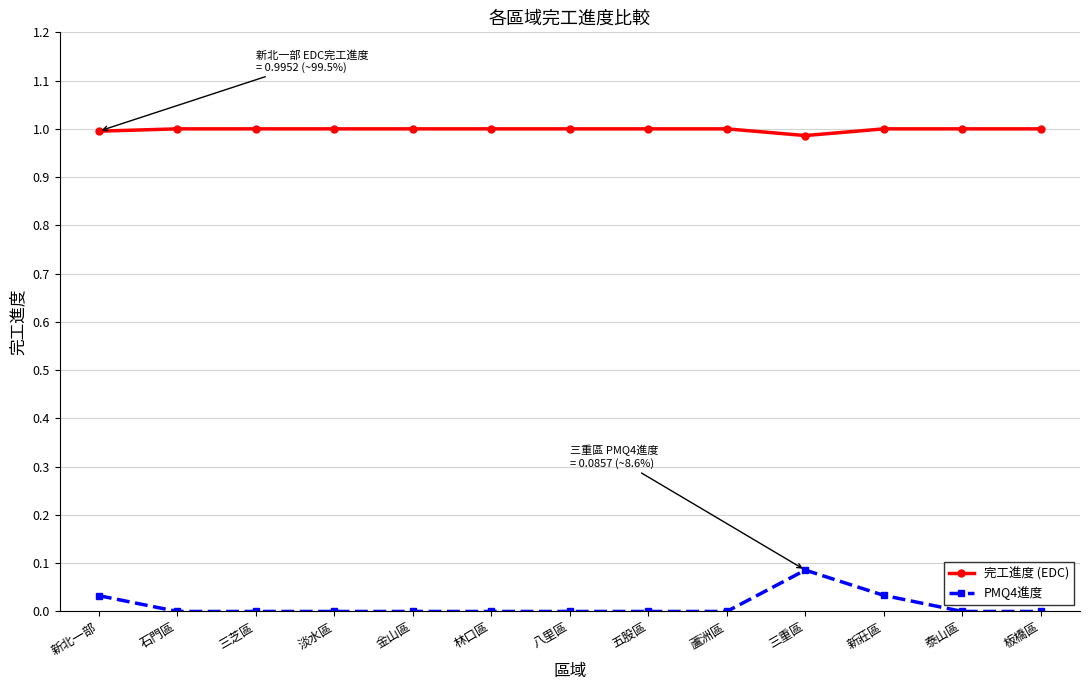

Does the chart display data point markers on the line(s)?

Yes